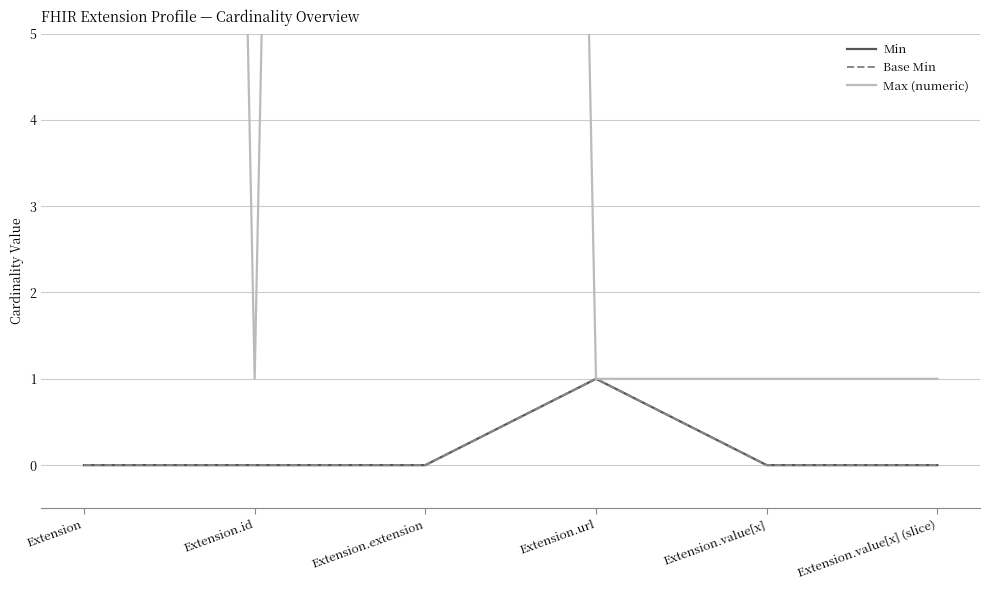

What is the maximum value for Min?

1